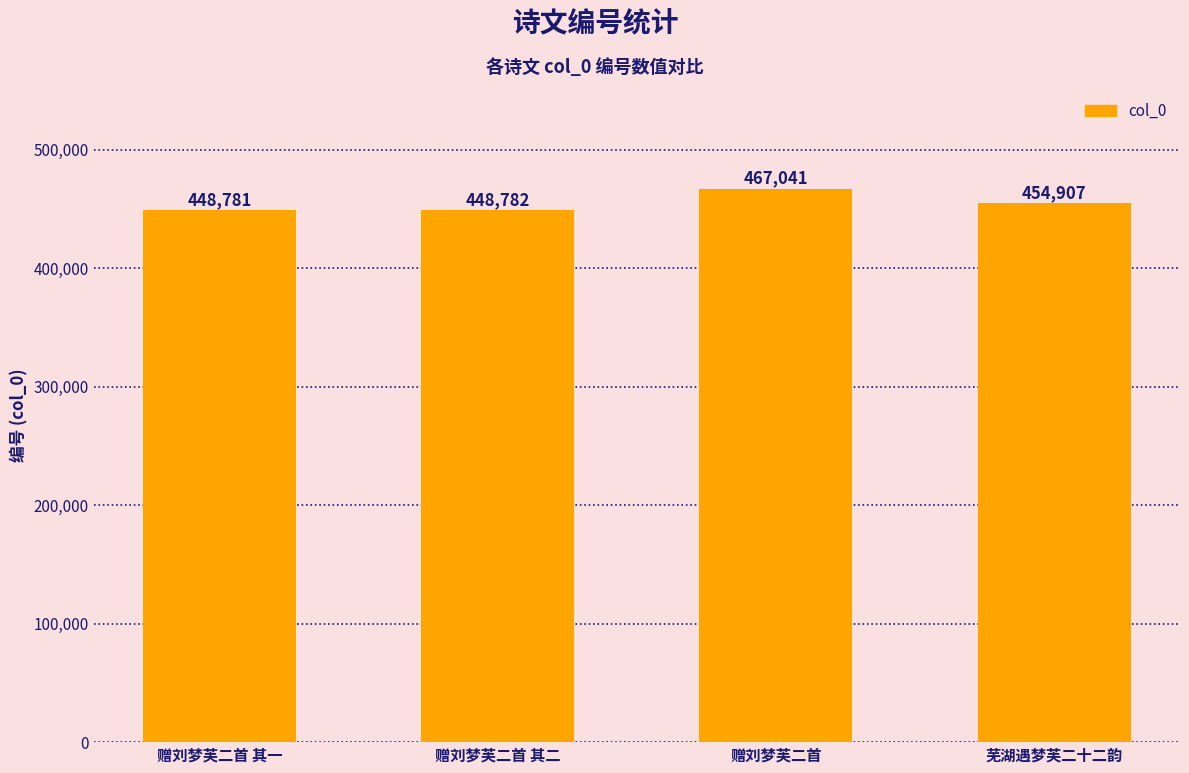

What is the value of the 3rd bar from the left?

467041